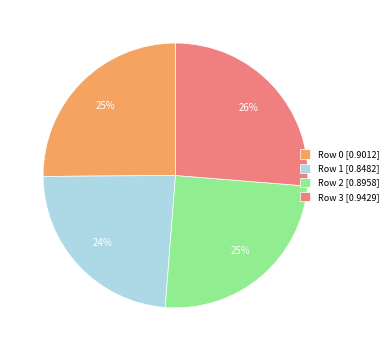

Do Row 2 [0.8958] and Row 3 [0.9429] together represent more than half of the pie?

Yes